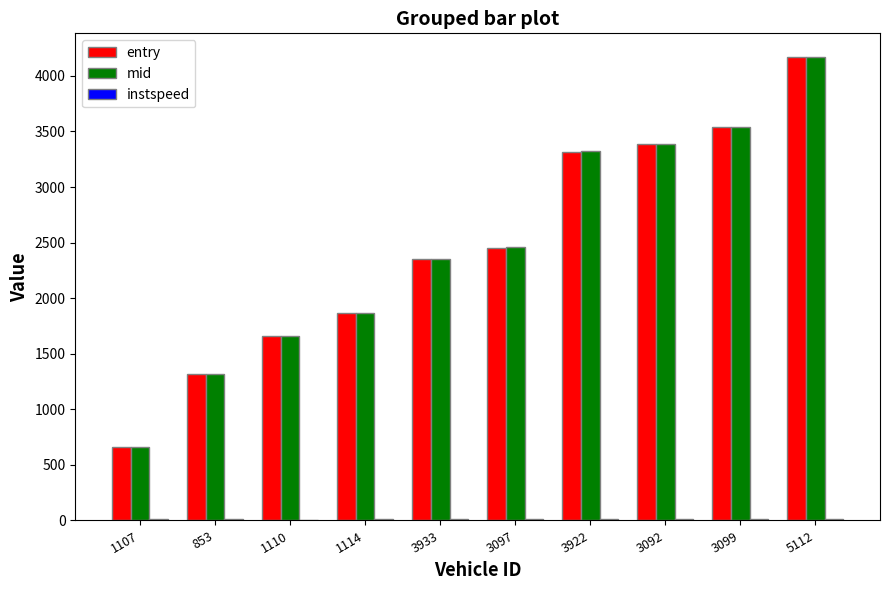

The value of entry at 3933 is 1060.6. True or false?

False